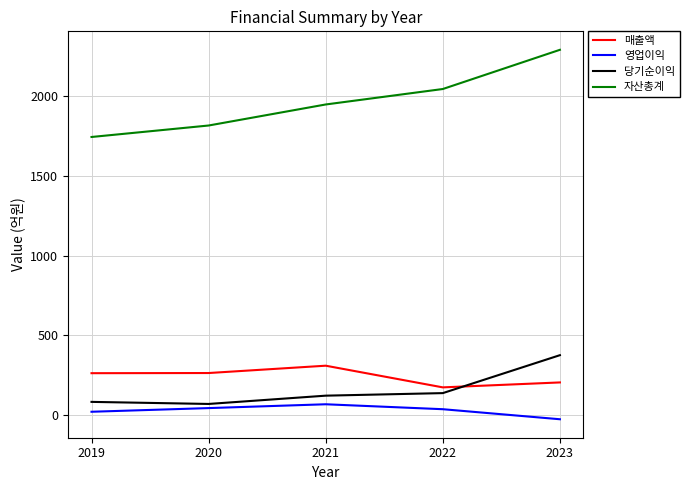

What is the difference between the 영업이익 values at 2020 and 2019?

23